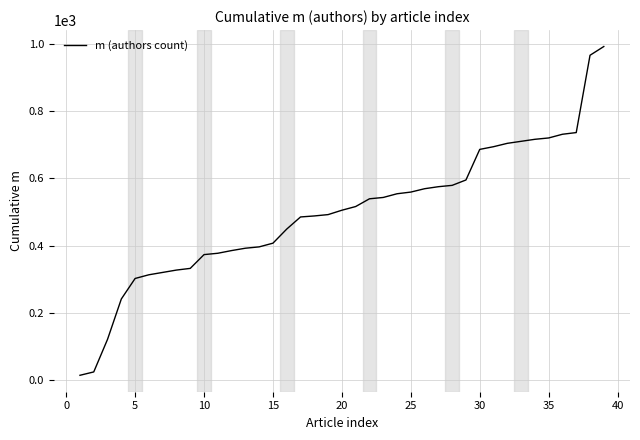

What is the difference between the maximum and minimum values?

978